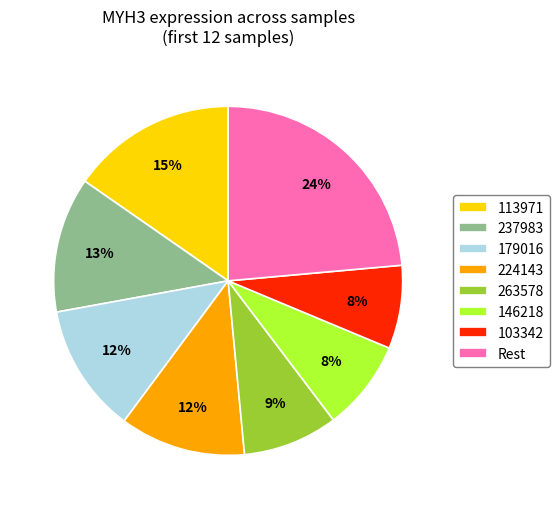

Is it true that 263578 is 9% of the pie?

True